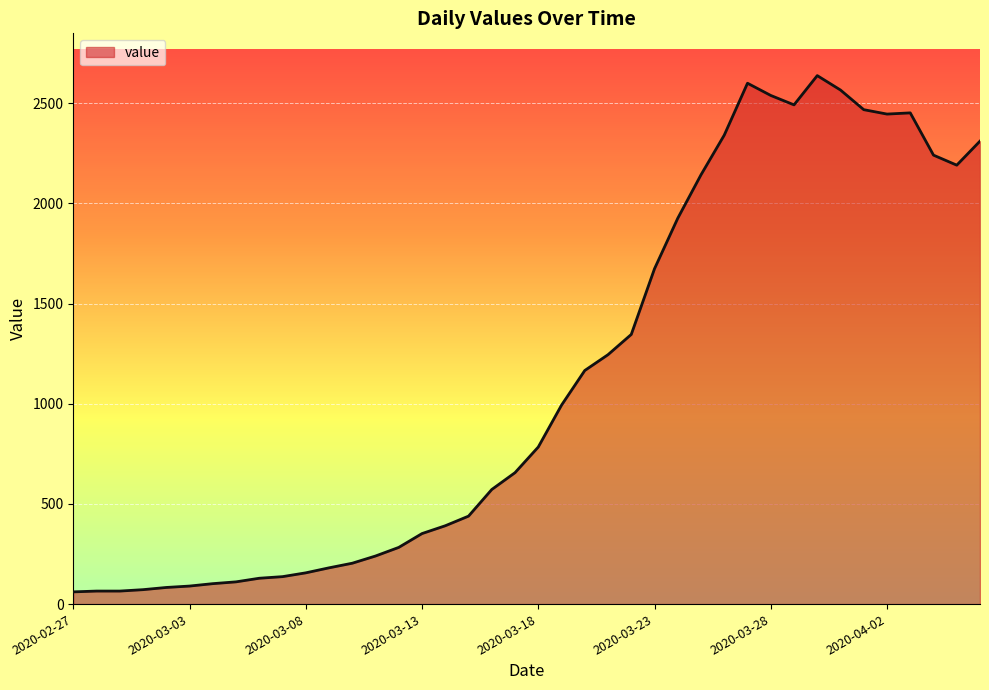

What is the difference between the maximum and minimum values?

2577